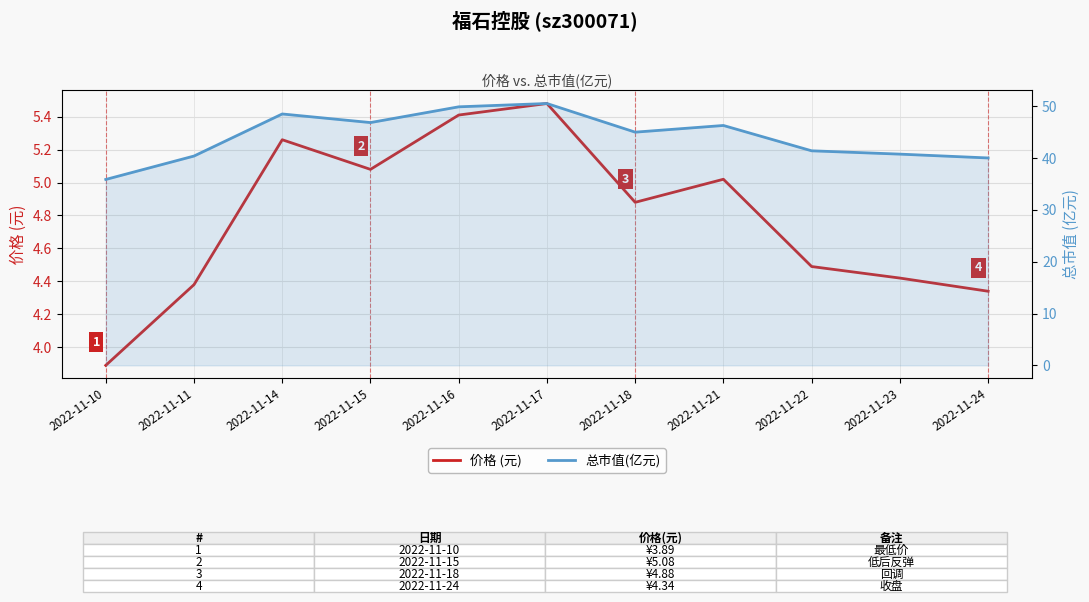

What is the value of the 总市值(亿元) point at the 10th from the left?

40.8